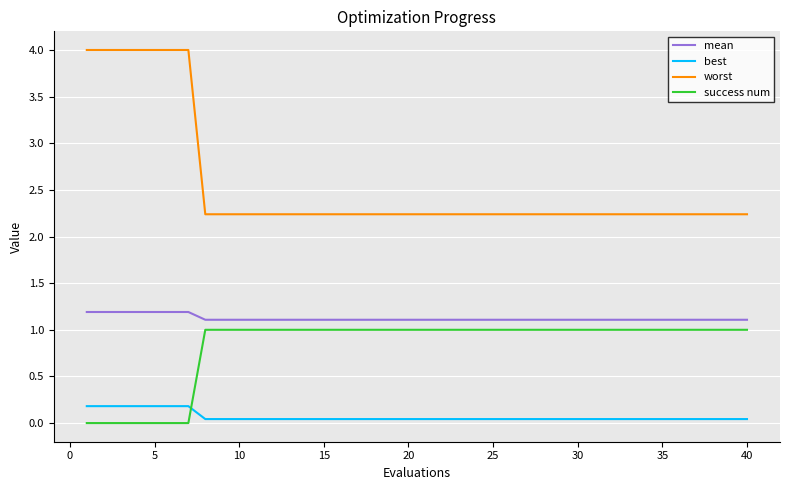

Which series has the widest spread of values?

worst